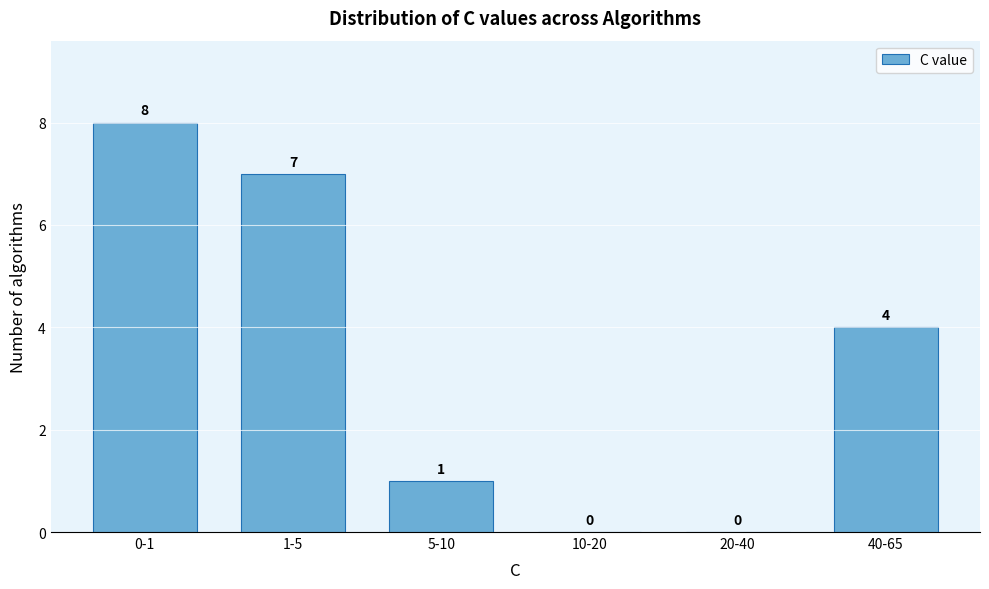

Reading right to left, extract all data points from this chart.

40-65=4	20-40=0	10-20=0	5-10=1	1-5=7	0-1=8